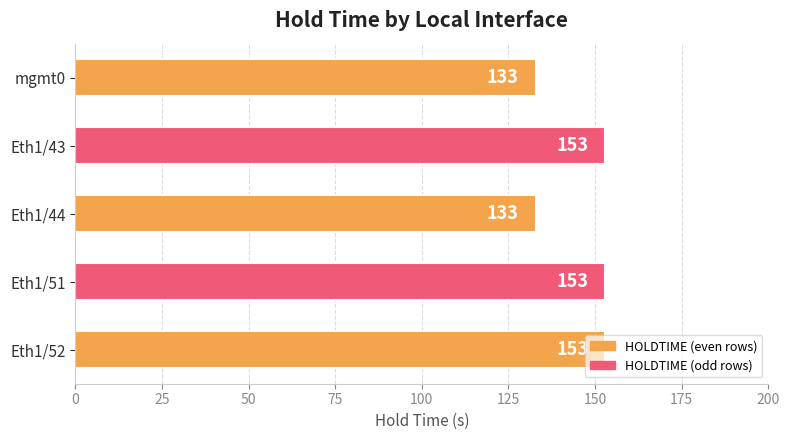

What is the average value?

145